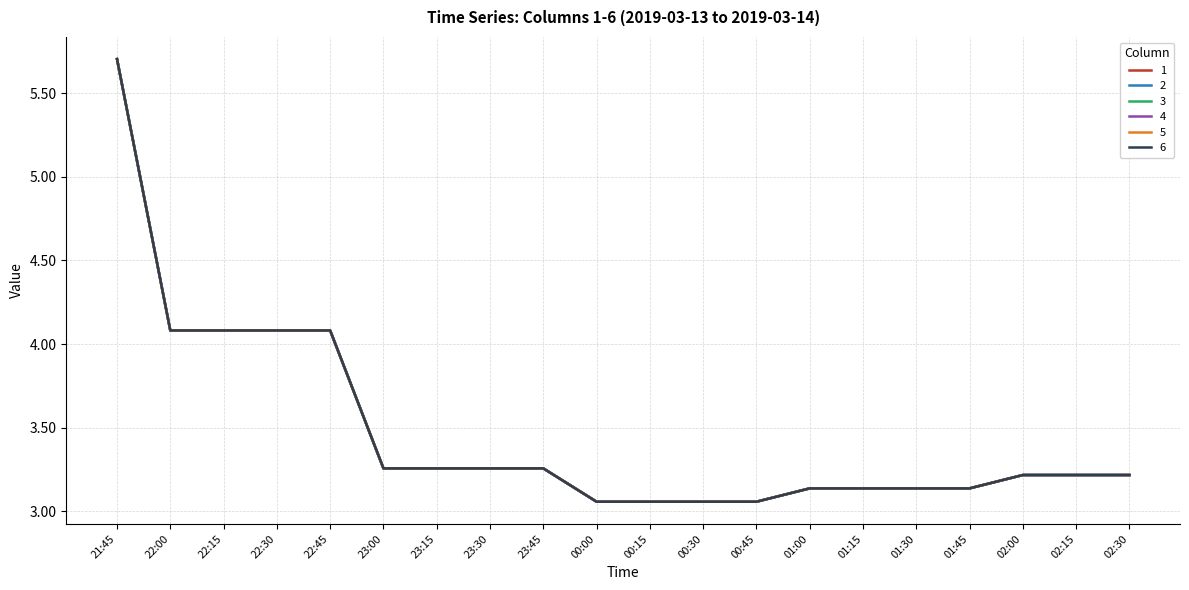

How many lines are shown in the chart?

6